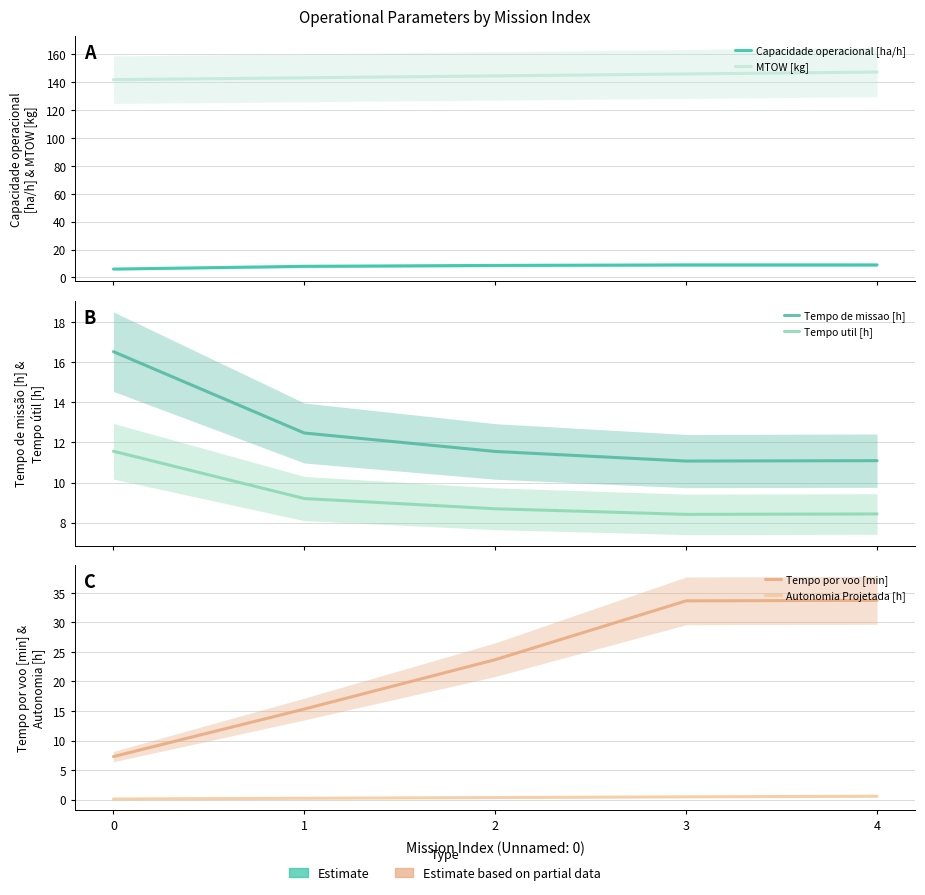

Which series changed the most between 1 and 3?

Tempo por voo [min]